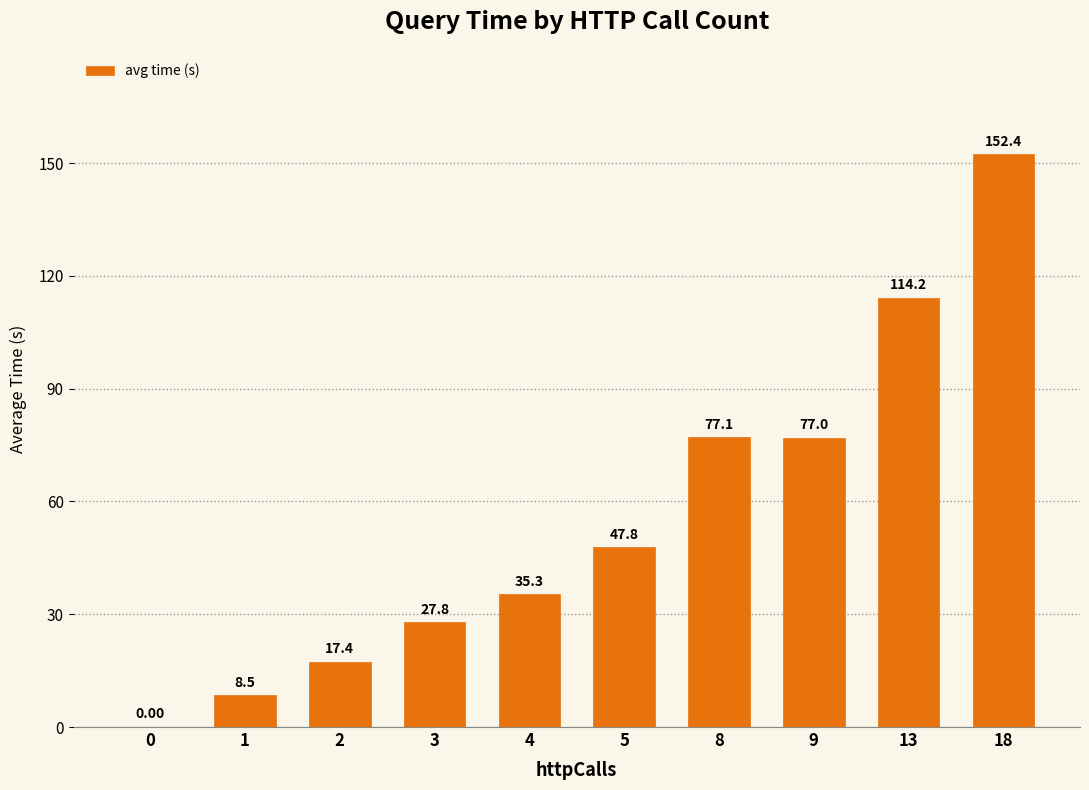

What is the change in value from 9 to 13?

+37.2